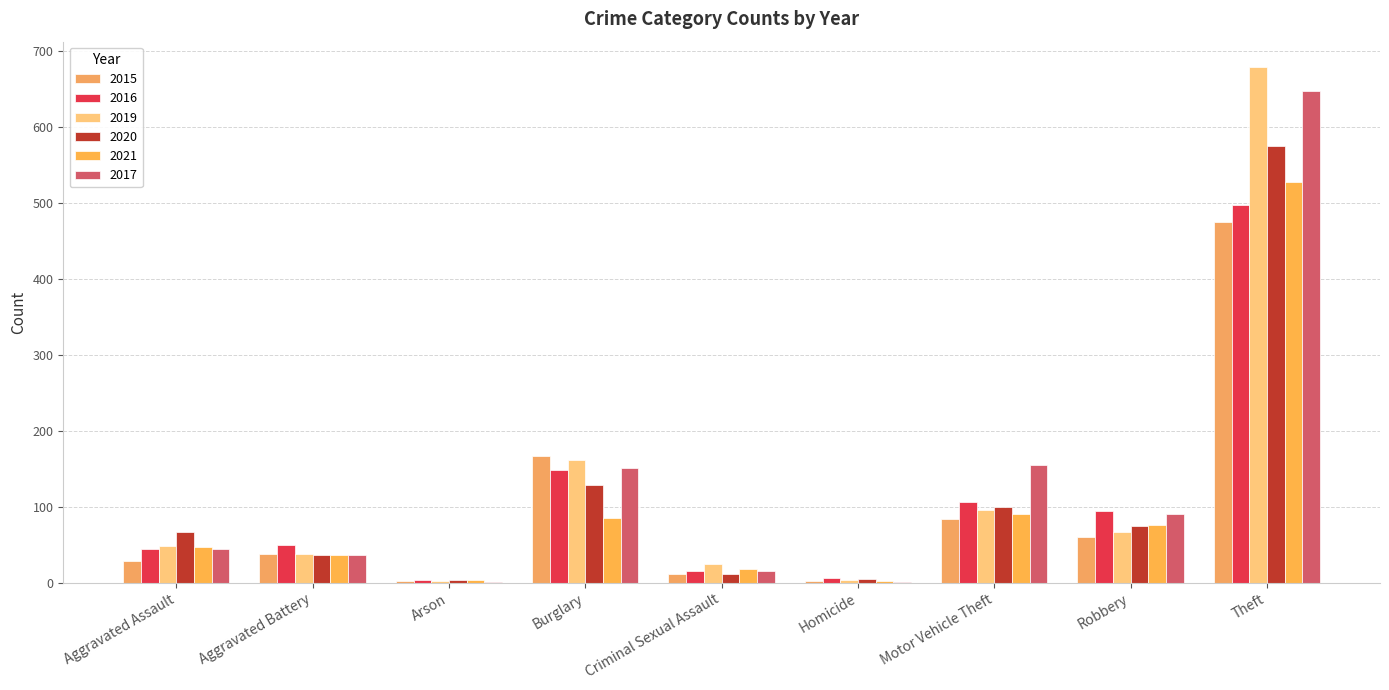

What is the total value across all series at Arson?

15